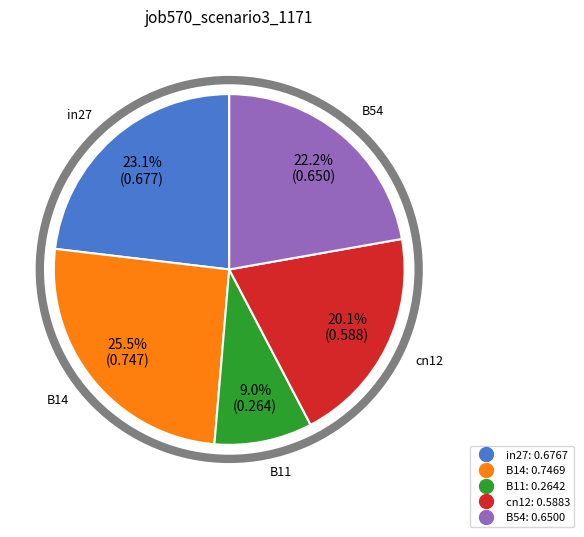

Which has a higher value, B54 or B11?

B54